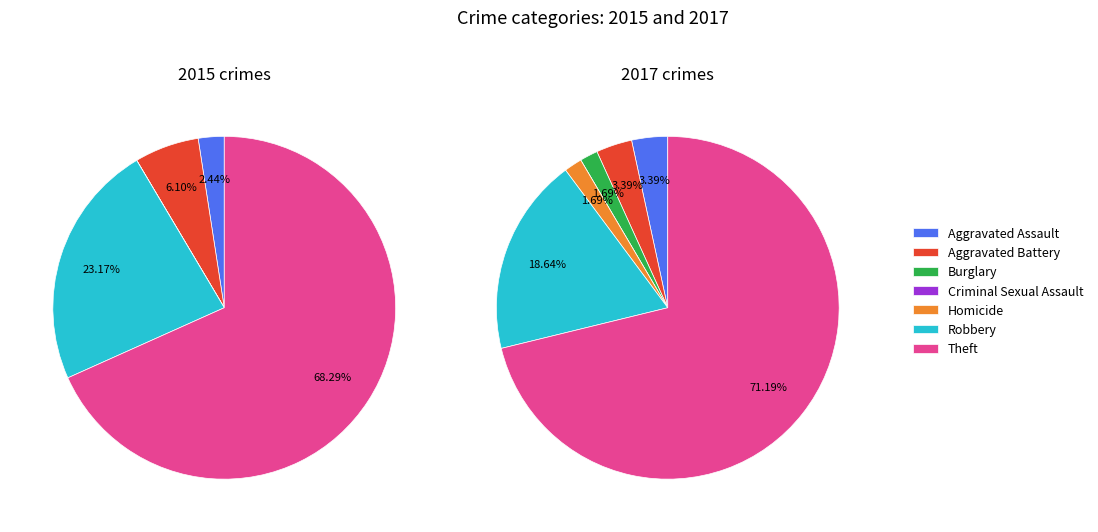

Rank the series by their maximum value, from highest to lowest.

values_2015, values_2017